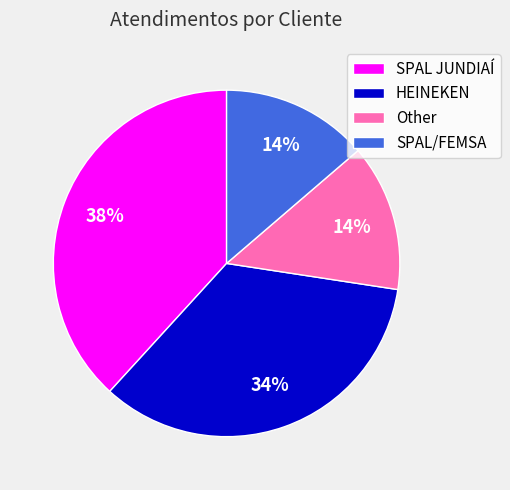

How many segments does this pie chart have?

4